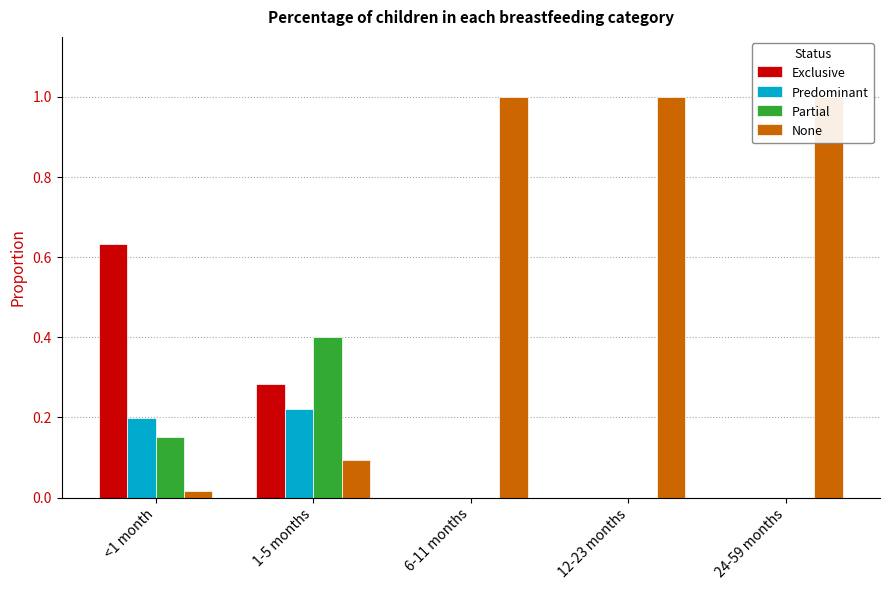

Count the number of data series in this chart.

4